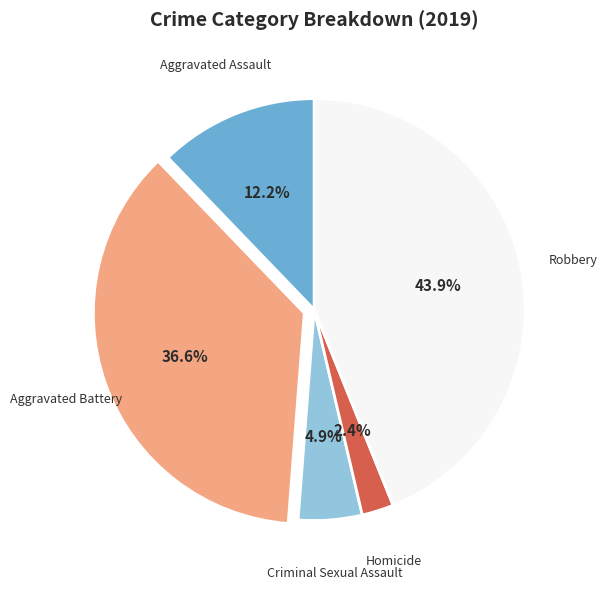

Is there any slice that represents more than half of the pie?

No